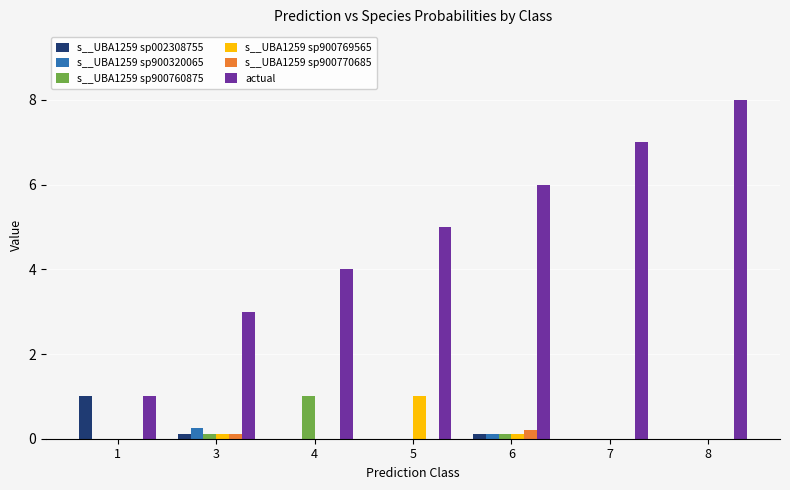

Are the bars grouped side by side (vs. stacked)?

Yes